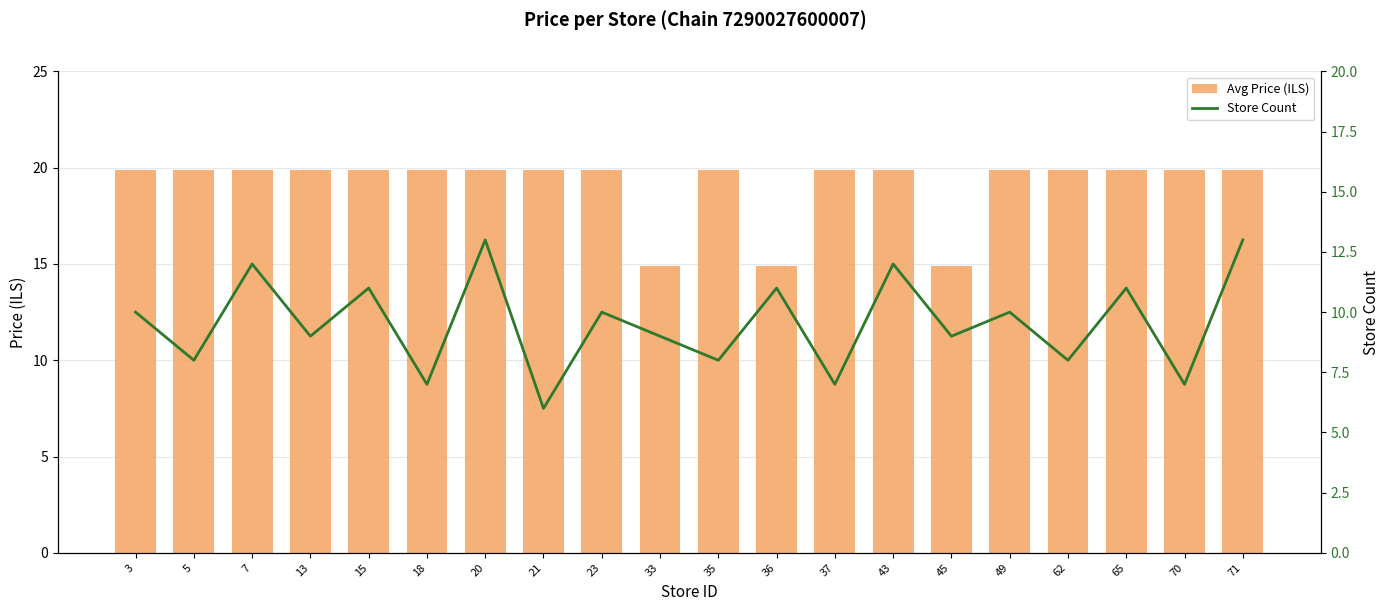

What is the sum of the avg_price values at 33 and 62?

34.8